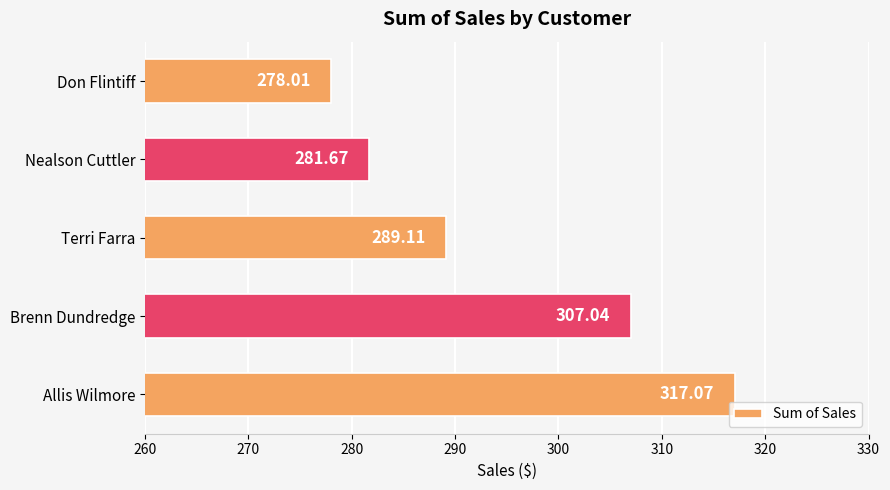

What is the average value?

294.6